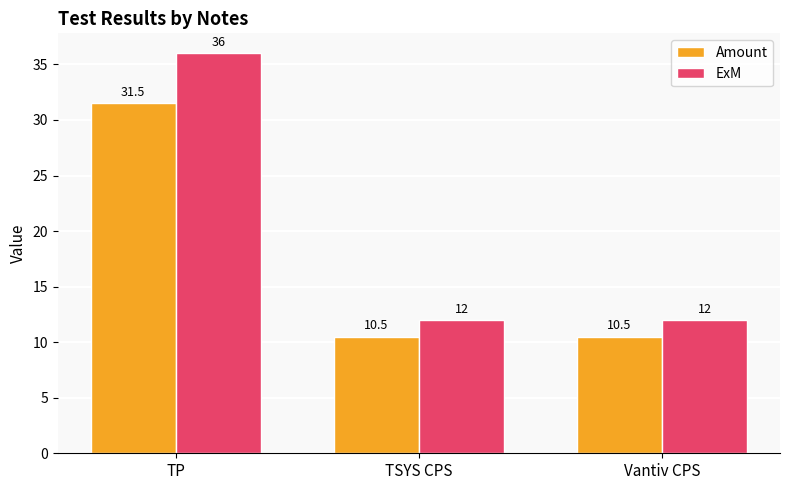

The Amount series shows 10.5 at TSYS CPS. True or false?

True